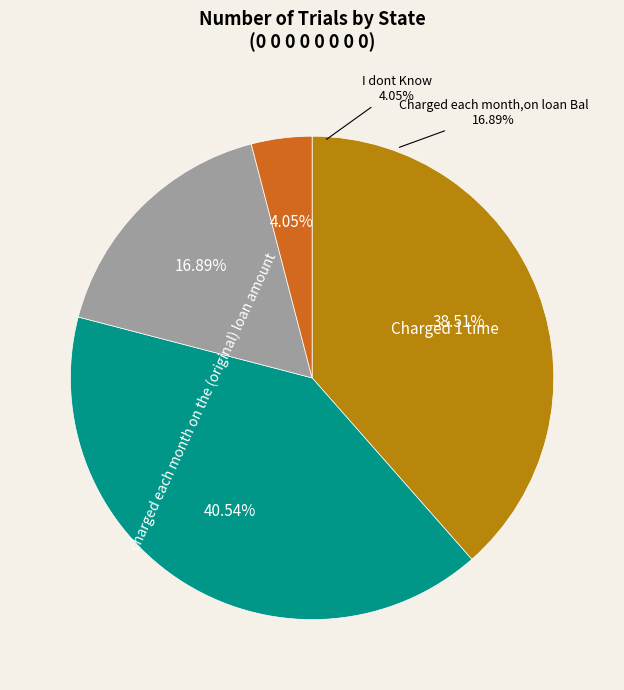

Between 0.5 and 0.2, which is larger?

0.5